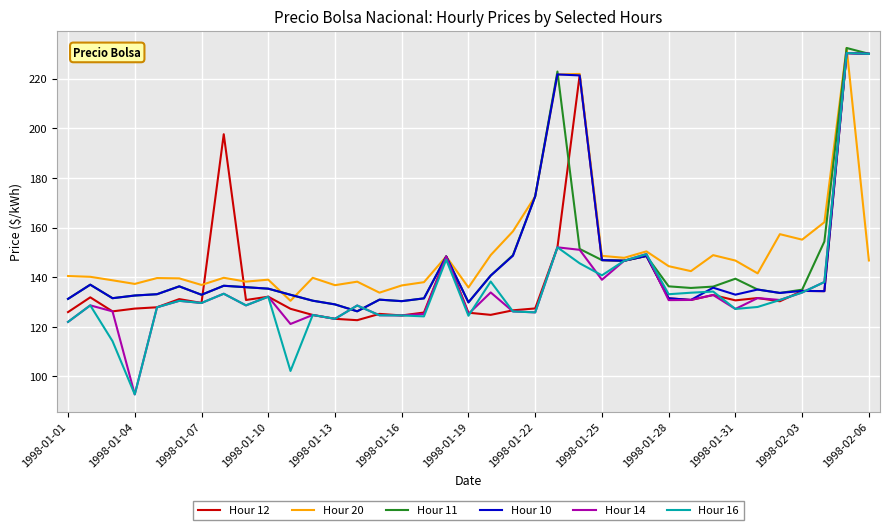

What is the maximum value for Hour 14?

230.3